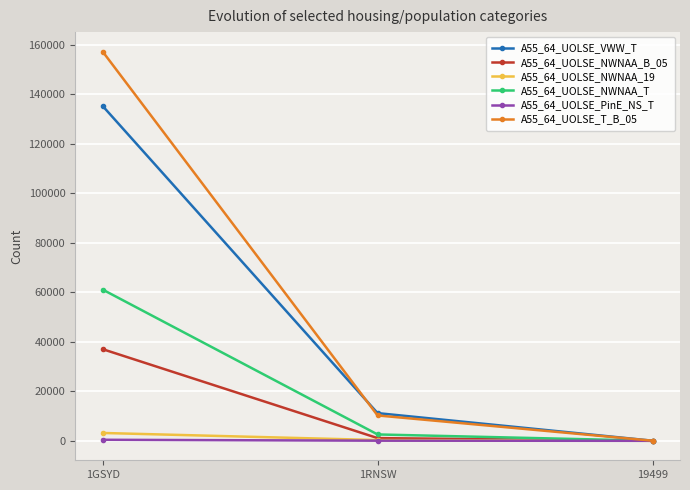

What are all the series names shown in the legend?

A55_64_UOLSE_VWW_T, A55_64_UOLSE_NWNAA_B_05, A55_64_UOLSE_NWNAA_19, A55_64_UOLSE_NWNAA_T, A55_64_UOLSE_PinE_NS_T, A55_64_UOLSE_T_B_05